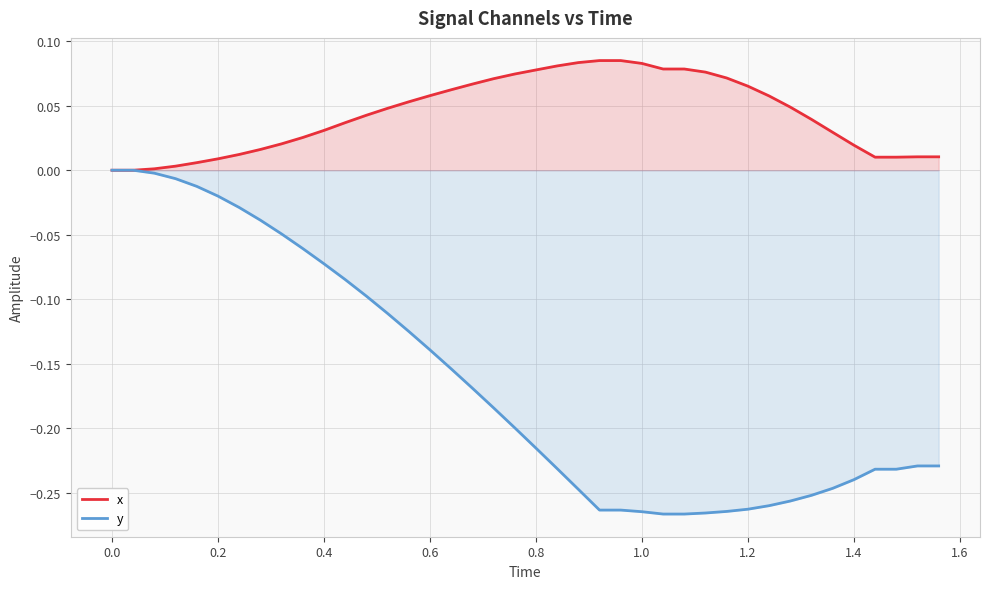

Which series has the widest spread of values?

y